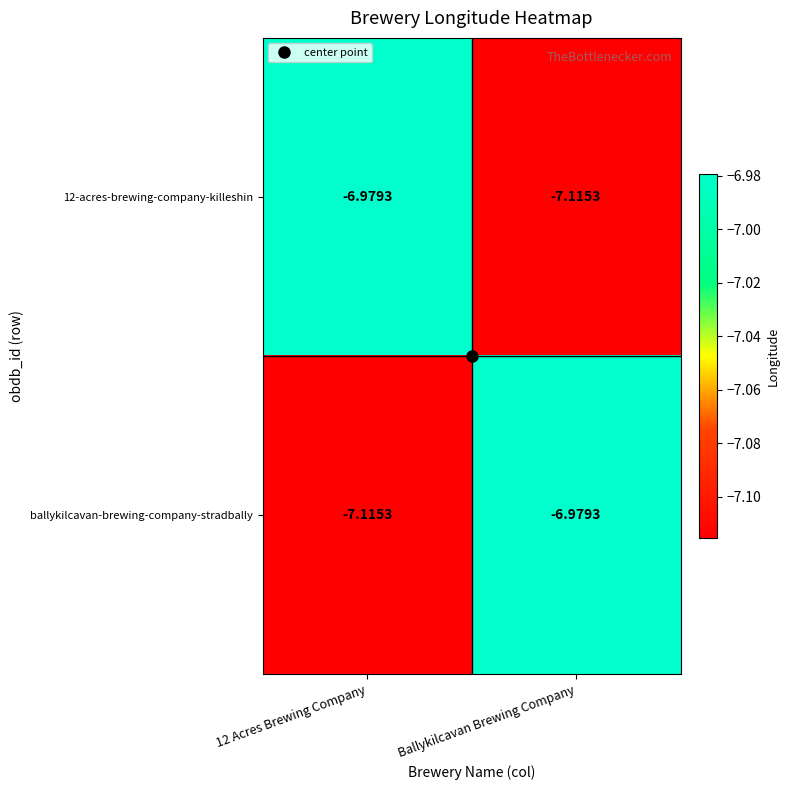

At which label does ballykilcavan-brewing-company-stradbally reach its peak?

Ballykilcavan Brewing Company